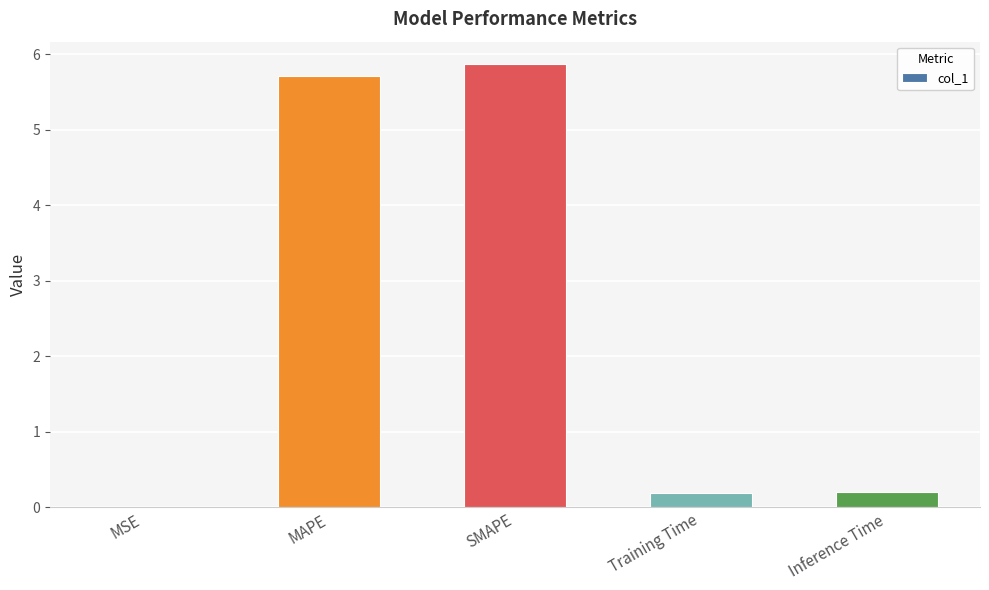

What is the approximate value at MAPE?

5.7